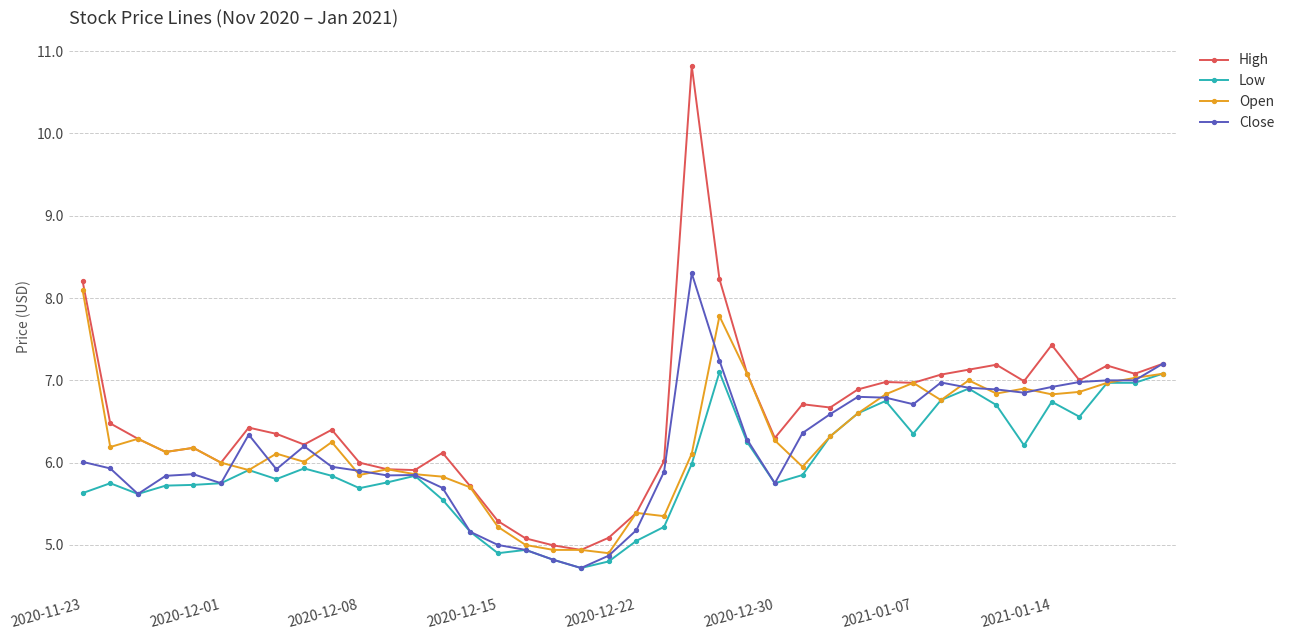

Does the chart display data point markers on the line(s)?

Yes